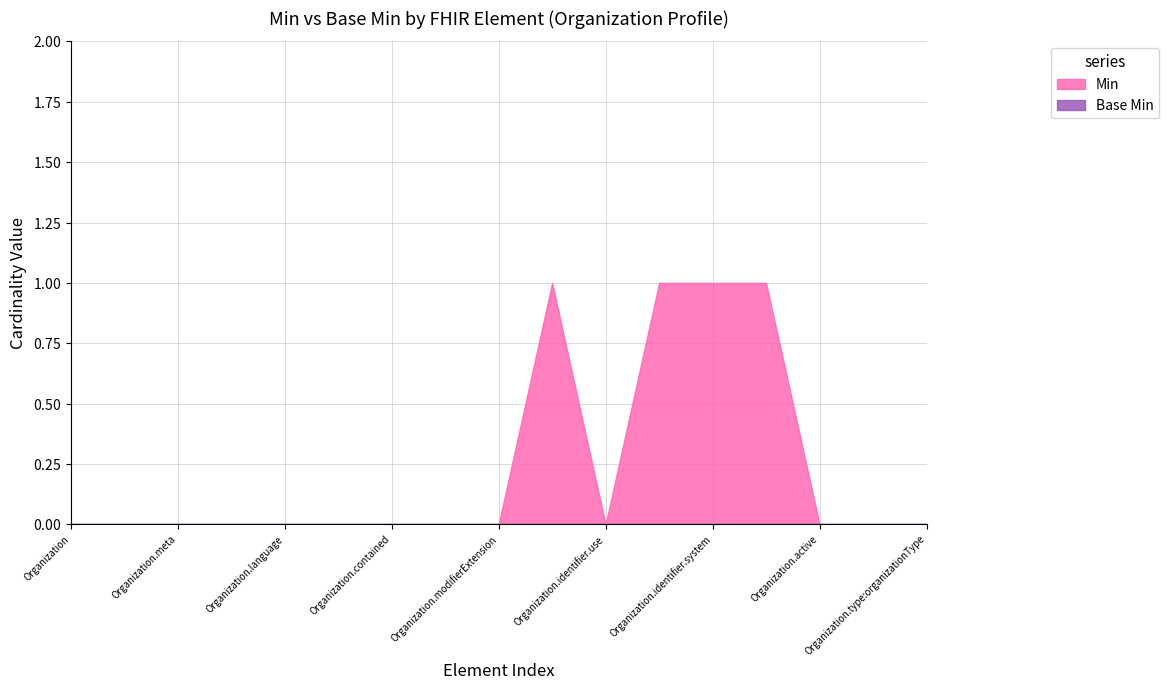

How many lines are shown in the chart?

2